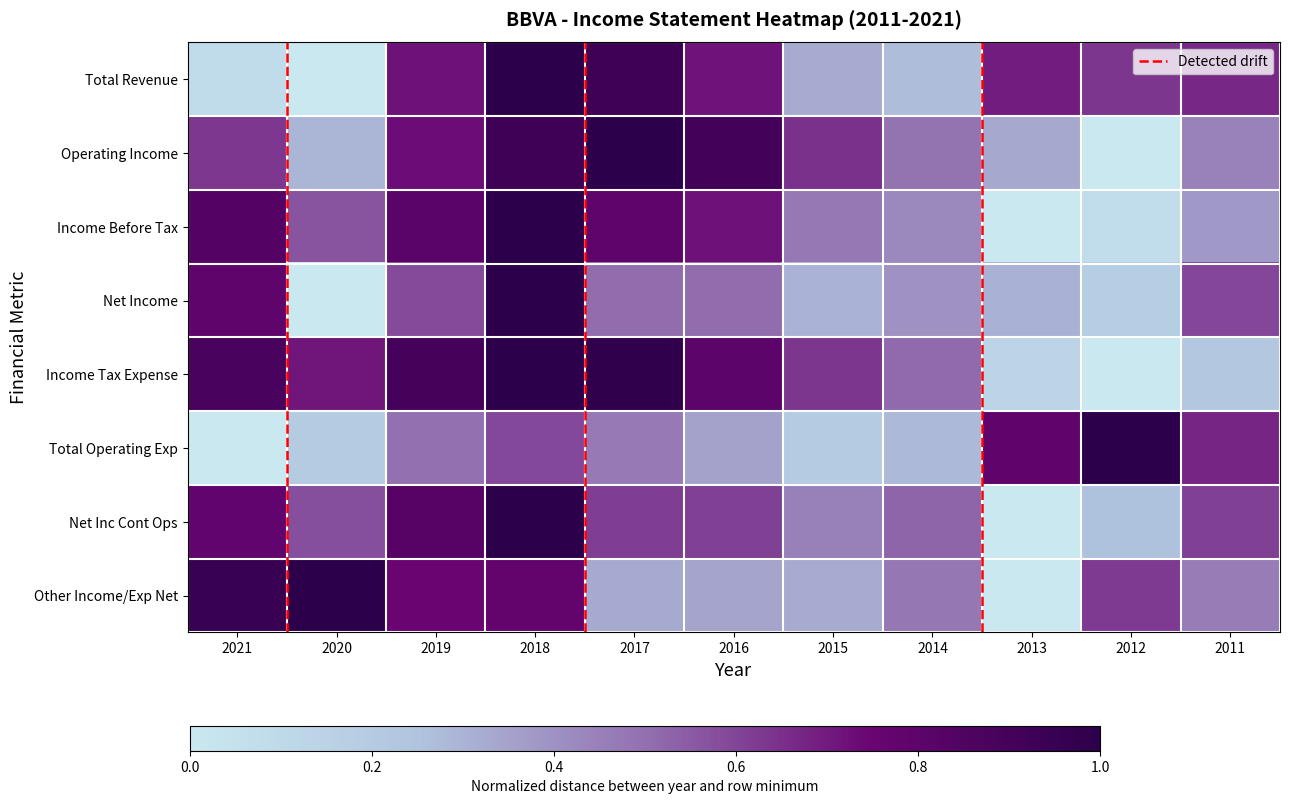

What is the spread (max minus min) of values at 2011?

0.5